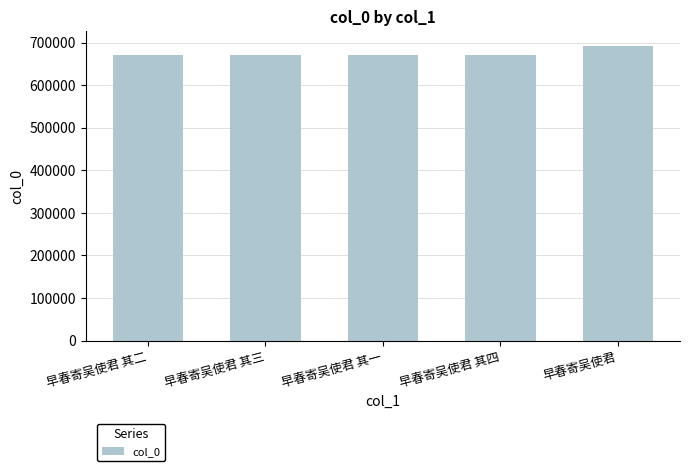

The value at 早春寄吴使君 其二 is 951155. True or false?

False